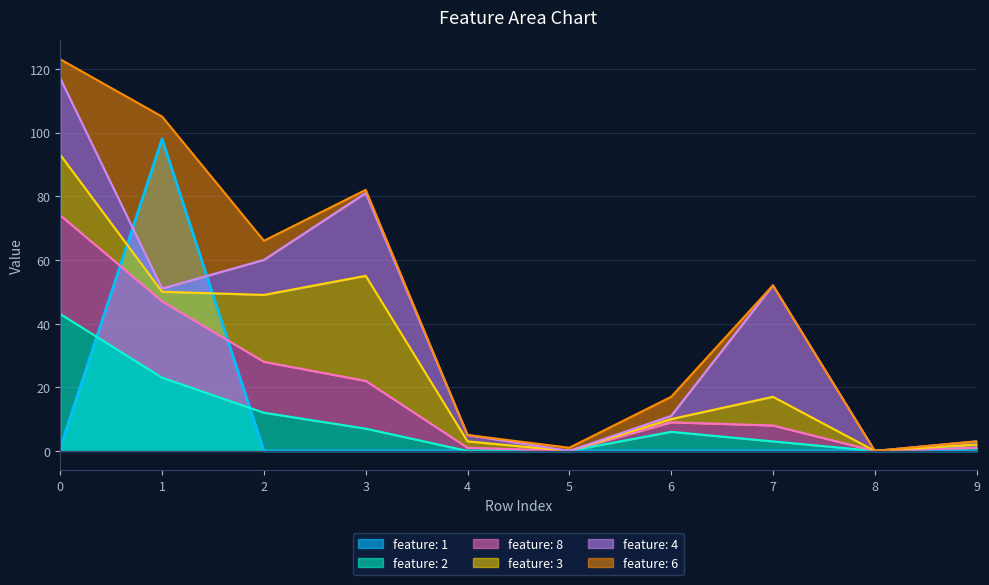

Is the value of feature: 2 at 3 greater than the value of feature: 1 at 5?

Yes